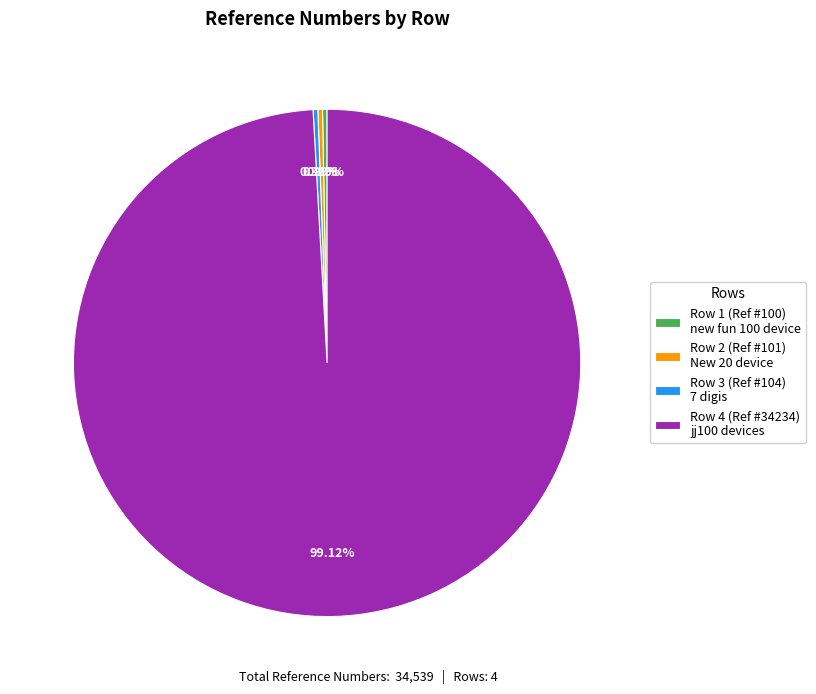

Combined, do Row 4 (Ref #34234) jj100 devices and Row 1 (Ref #100) new fun 100 device account for over 50%?

Yes